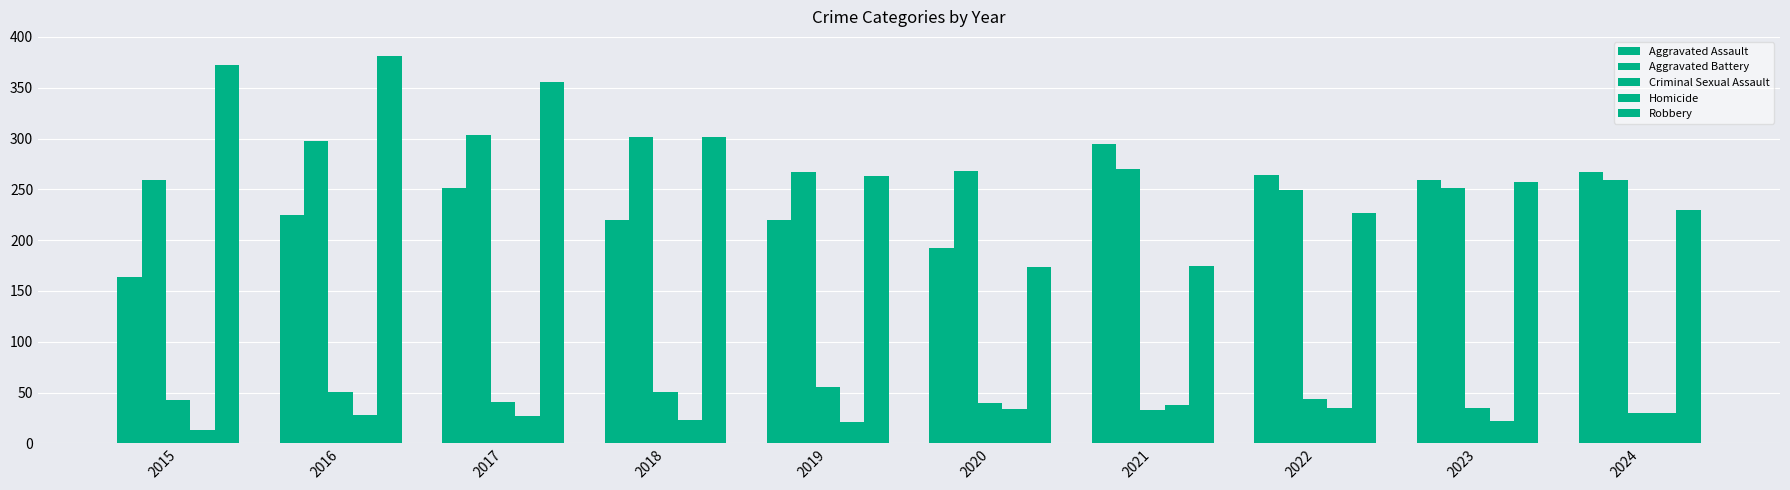

What is the minimum value shown in the chart?

13